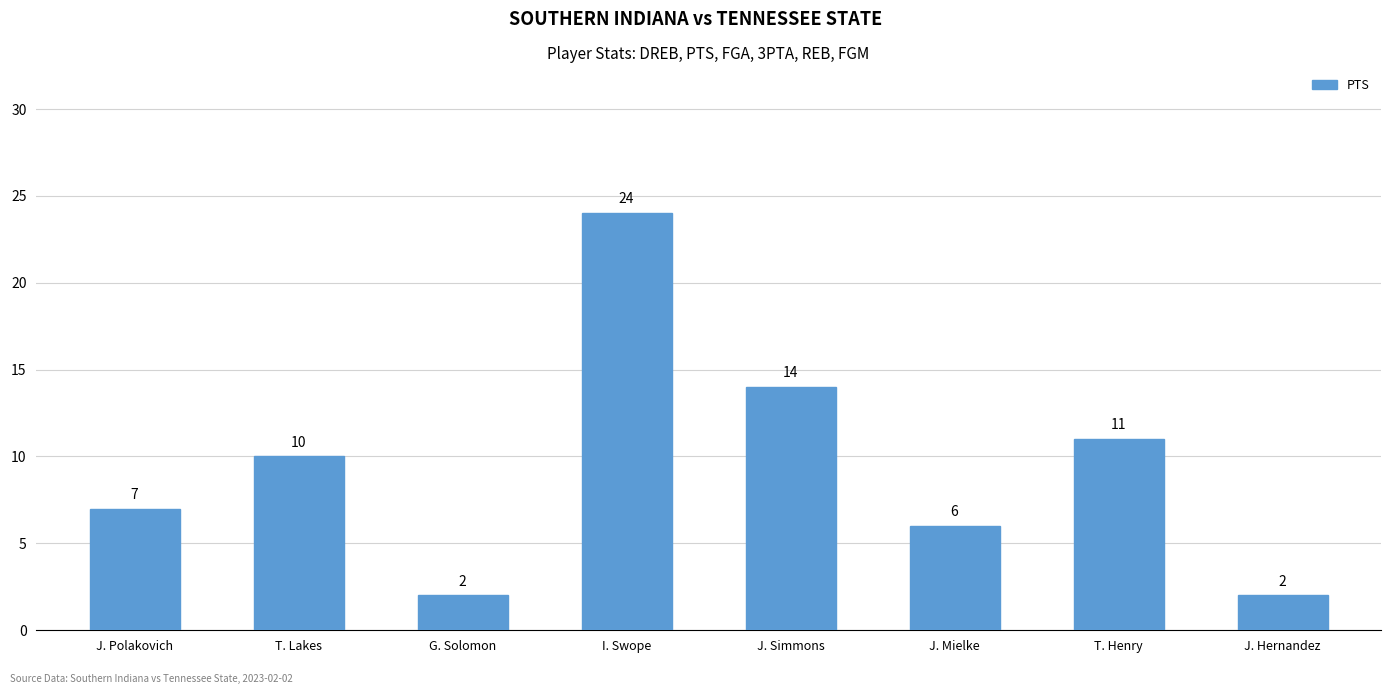

How many bars are there in total?

8